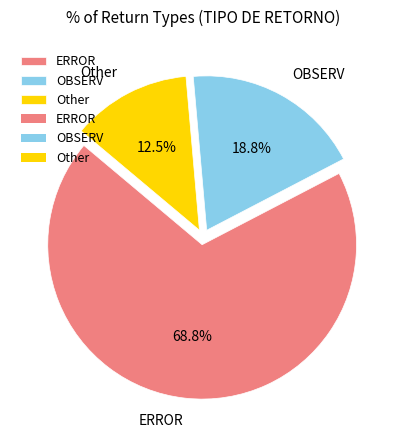

What is the largest slice in the pie chart?

ERROR